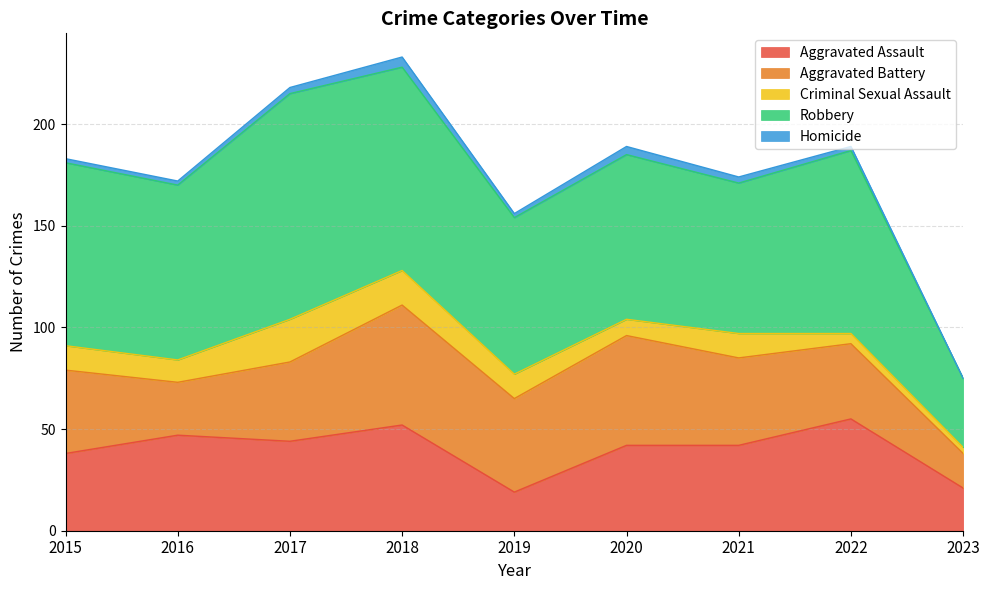

Is it true that Aggravated Assault equals 38 at 2015?

True